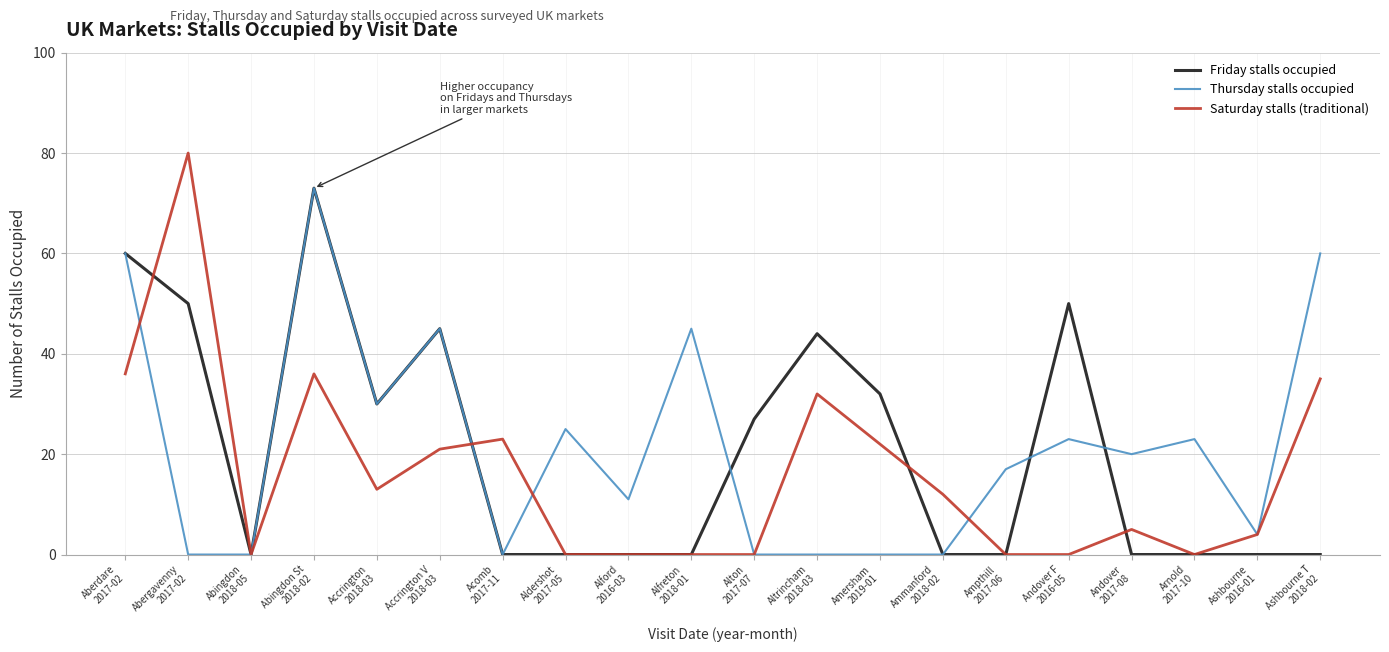

What is the greatest value displayed?

80